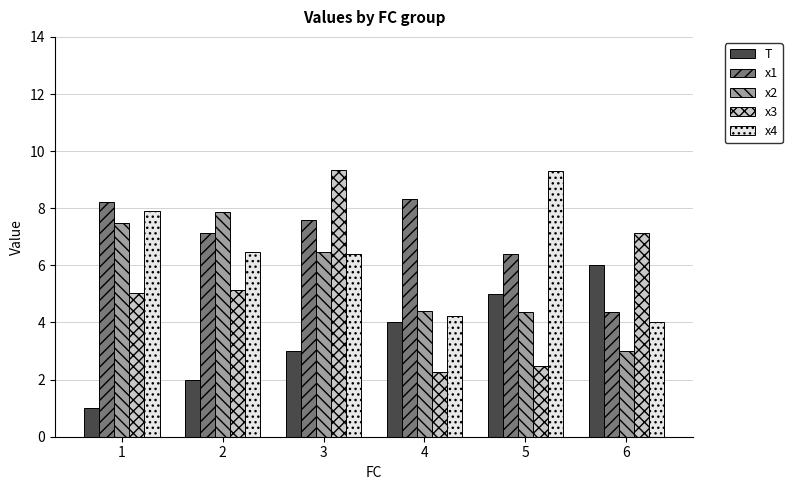

At which category is the sum across all series the highest?

3